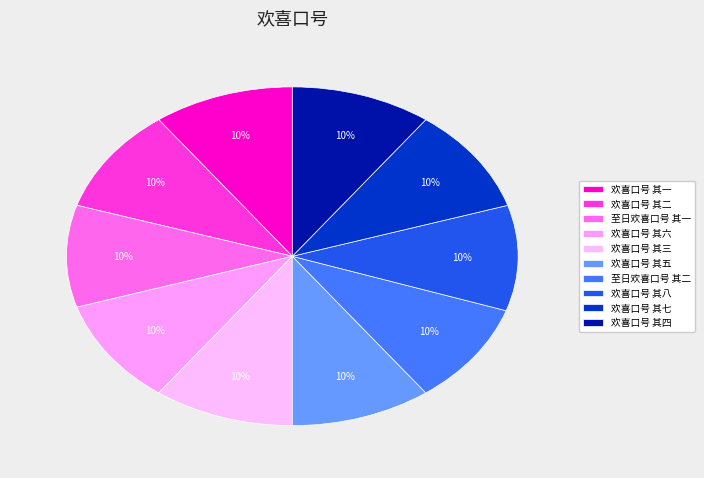

True or false: 欢喜口号 其六 accounts for 1% of the total.

False